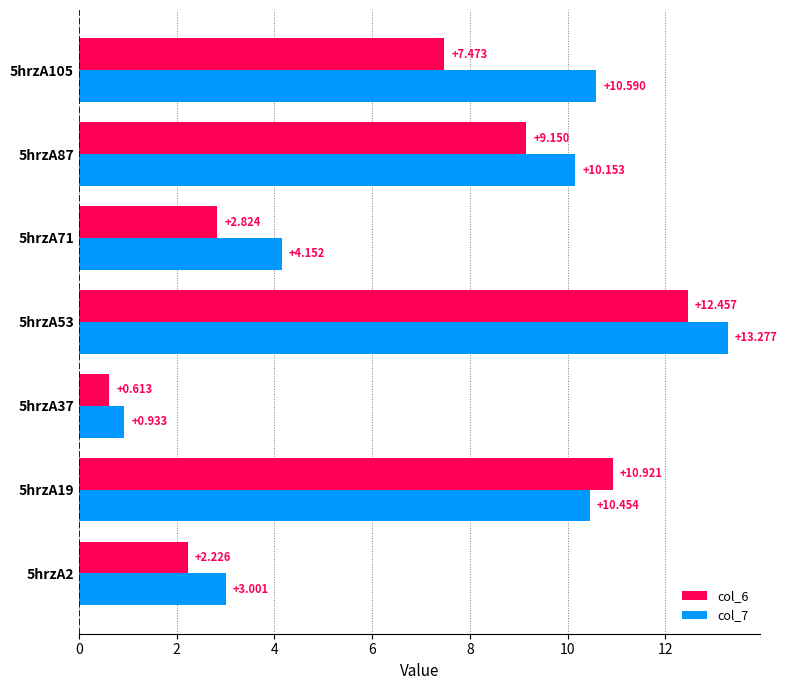

Is the value of col_7 at 5hrzA105 greater than the value of col_6 at 5hrzA71?

Yes